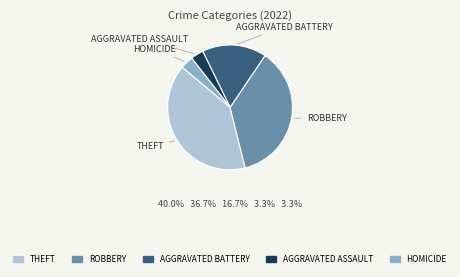

Is there a majority slice in this chart?

No